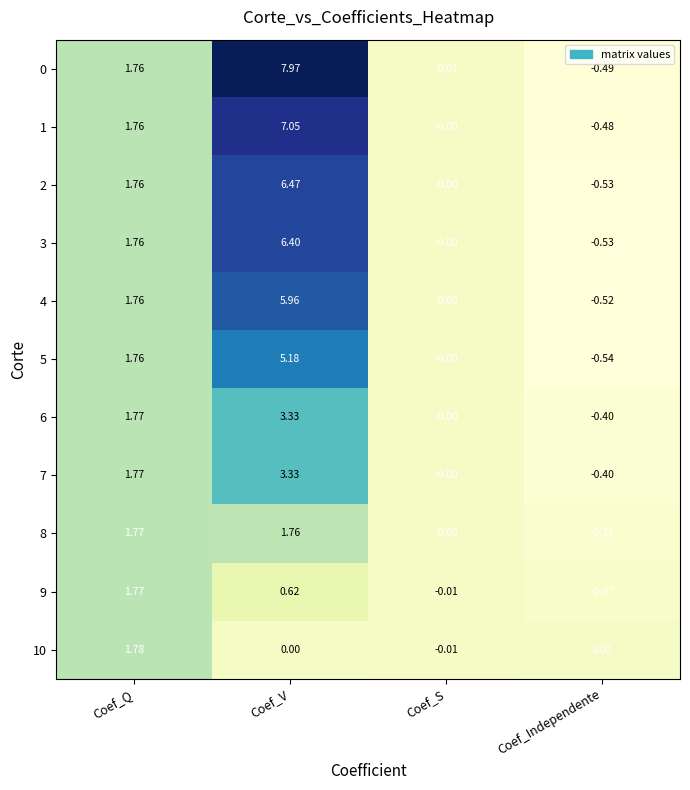

Which category has the lowest value in the 10 series?

Coef_S